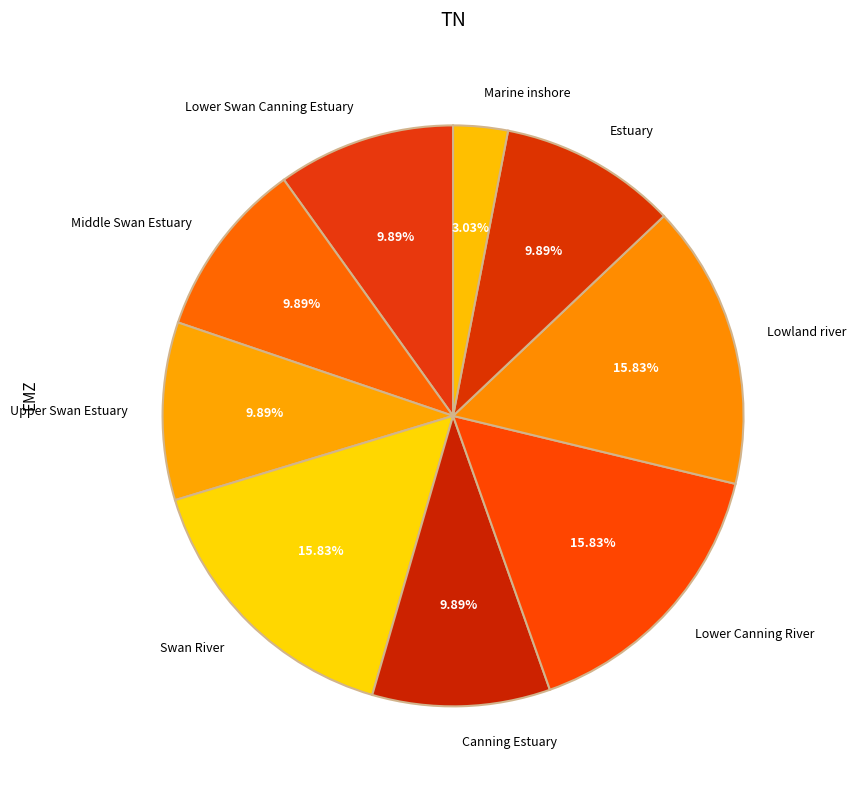

Count the number of slices in the pie.

9